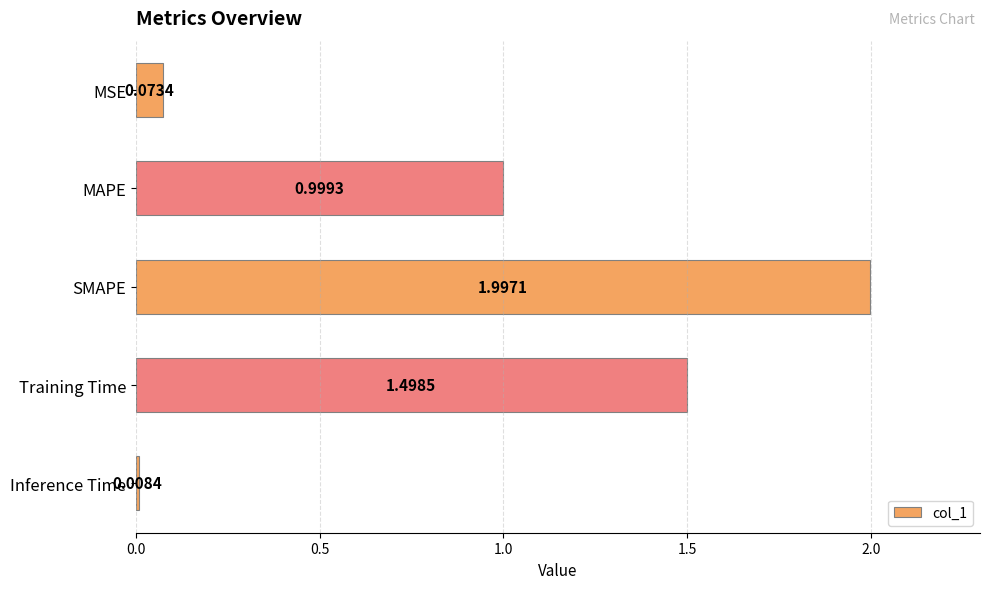

List the labels in order of value, smallest first.

Inference Time, MSE, MAPE, Training Time, SMAPE